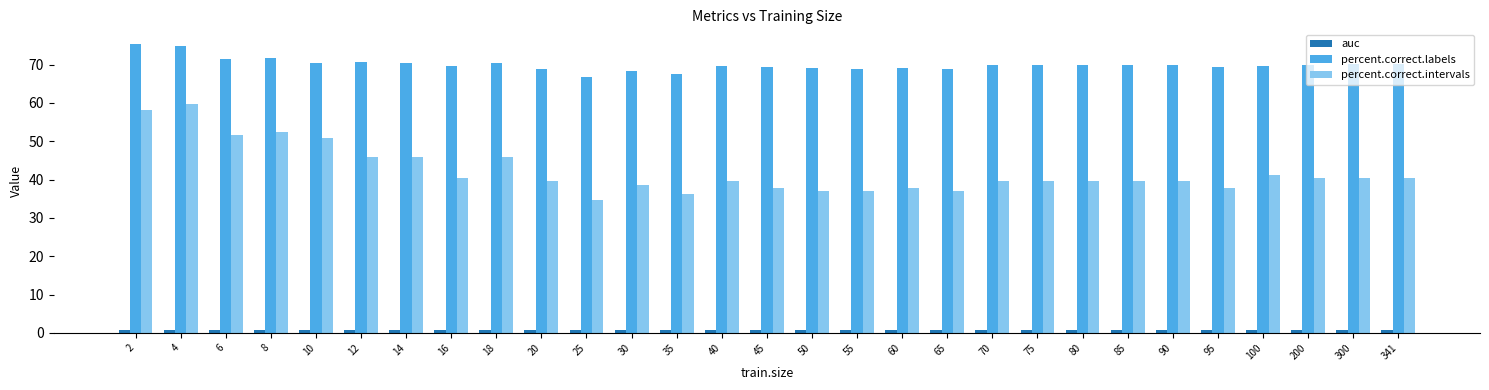

How many groups of bars are there?

29